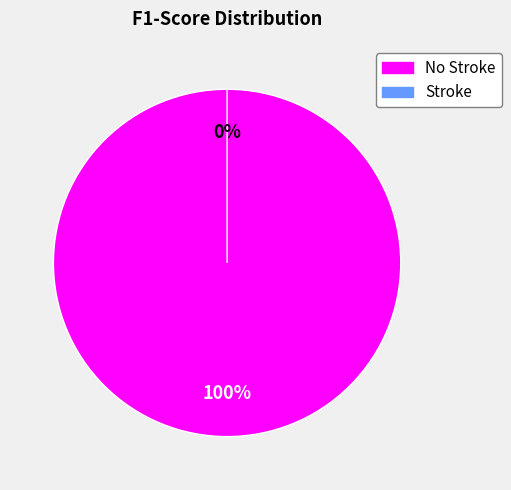

Is there any slice that represents more than half of the pie?

Yes